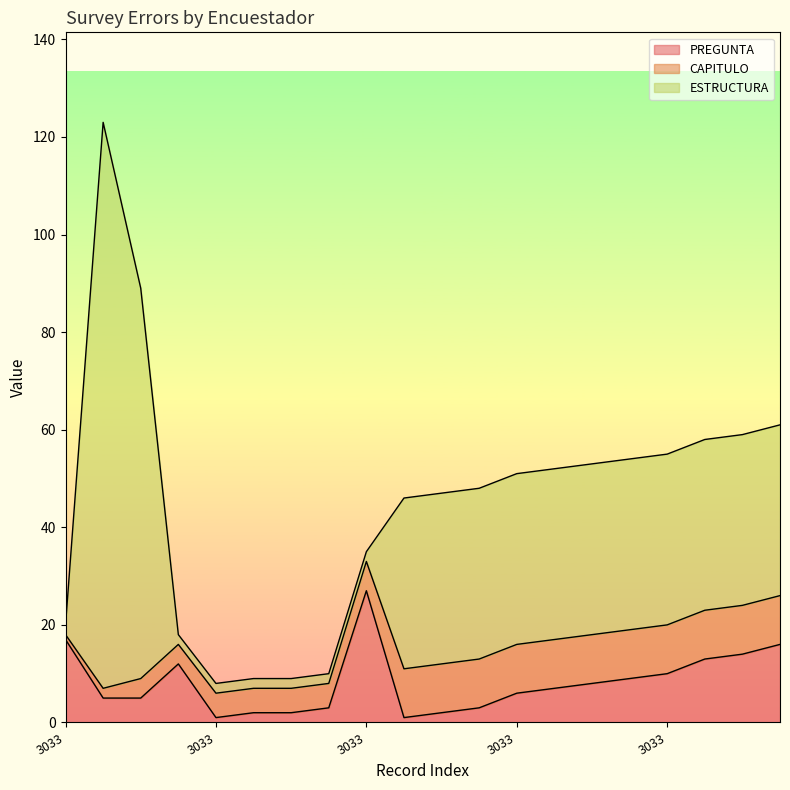

Which category has the highest value in the CAPITULO series?

3033